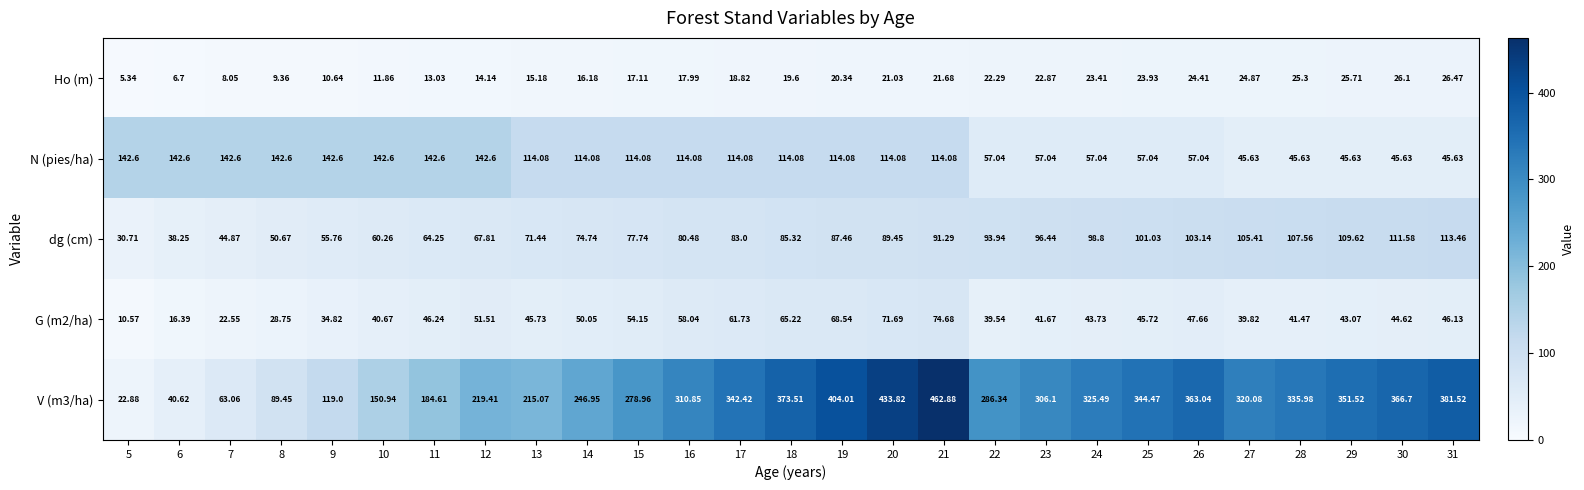

Reading left to right, transcribe all the data shown in this chart.

Ho (m): 5=5.3	6=6.7	7=8.1	8=9.4	9=10.6	10=11.9	11=13.0	12=14.1	13=15.2	14=16.2	15=17.1	16=18.0	17=18.8	18=19.6	19=20.3	20=21.0	21=21.7	22=22.3	23=22.9	24=23.4	25=23.9	26=24.4	27=24.9	28=25.3	29=25.7	30=26.1	31=26.5
N (pies/ha): 5=142.6	6=142.6	7=142.6	8=142.6	9=142.6	10=142.6	11=142.6	12=142.6	13=114.1	14=114.1	15=114.1	16=114.1	17=114.1	18=114.1	19=114.1	20=114.1	21=114.1	22=57.0	23=57.0	24=57.0	25=57.0	26=57.0	27=45.6	28=45.6	29=45.6	30=45.6	31=45.6
dg (cm): 5=30.7	6=38.2	7=44.9	8=50.7	9=55.8	10=60.3	11=64.2	12=67.8	13=71.4	14=74.7	15=77.7	16=80.5	17=83.0	18=85.3	19=87.5	20=89.5	21=91.3	22=93.9	23=96.4	24=98.8	25=101.0	26=103.1	27=105.4	28=107.6	29=109.6	30=111.6	31=113.5
G (m2/ha): 5=10.6	6=16.4	7=22.6	8=28.8	9=34.8	10=40.7	11=46.2	12=51.5	13=45.7	14=50.0	15=54.1	16=58.0	17=61.7	18=65.2	19=68.5	20=71.7	21=74.7	22=39.5	23=41.7	24=43.7	25=45.7	26=47.7	27=39.8	28=41.5	29=43.1	30=44.6	31=46.1
V (m3/ha): 5=22.9	6=40.6	7=63.1	8=89.5	9=119.0	10=150.9	11=184.6	12=219.4	13=215.1	14=246.9	15=279.0	16=310.9	17=342.4	18=373.5	19=404.0	20=433.8	21=462.9	22=286.3	23=306.1	24=325.5	25=344.5	26=363.0	27=320.1	28=336.0	29=351.5	30=366.7	31=381.5